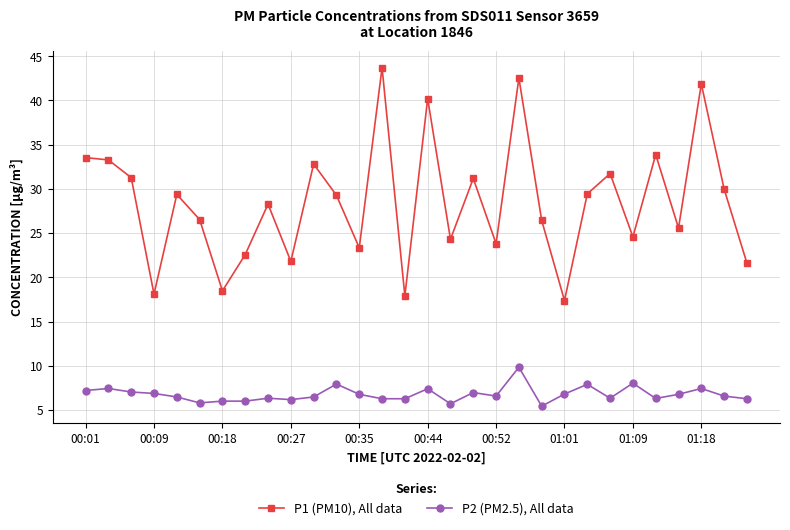

How many lines are shown in the chart?

2